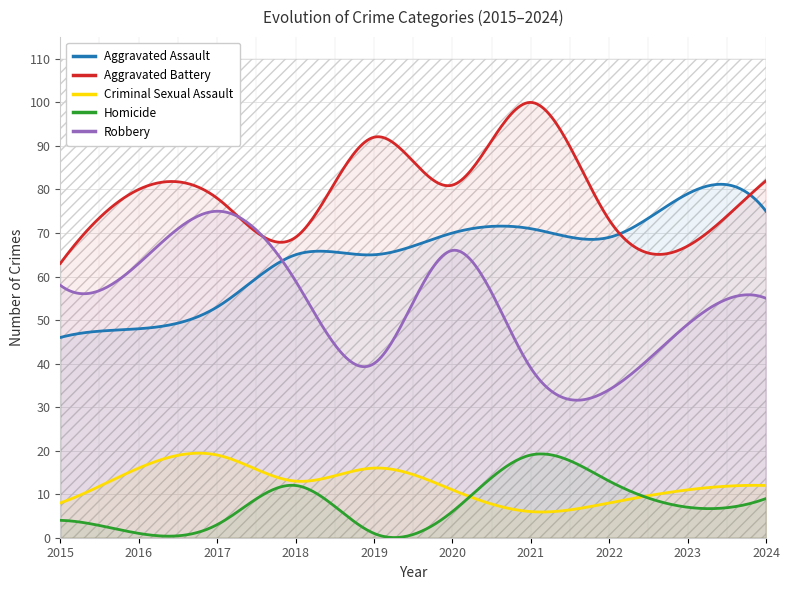

Rank the series by their maximum value, from lowest to highest.

Criminal Sexual Assault, Homicide, Robbery, Aggravated Assault, Aggravated Battery